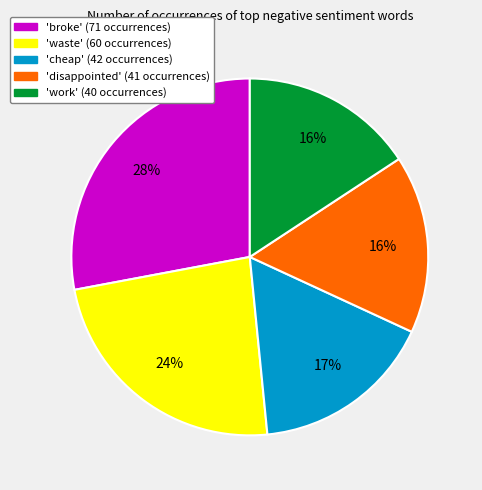

To the nearest percent, what is the difference between the largest and smallest slice percentages?

12%